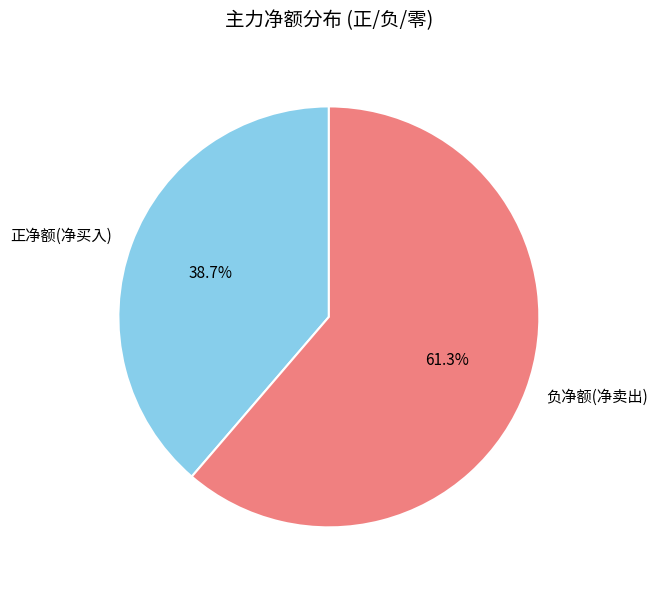

What portion of the pie excludes 负净额(净卖出)?

38.7%